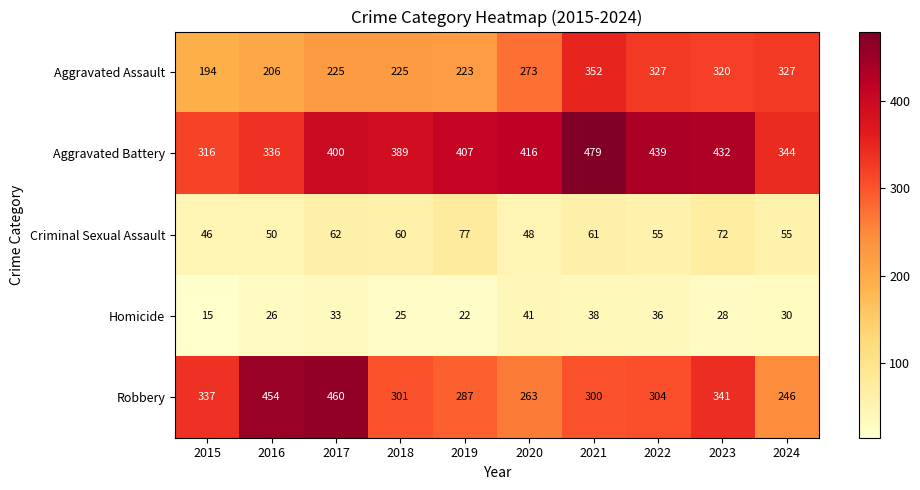

Rank the series by their maximum value, from lowest to highest.

Homicide, Criminal Sexual Assault, Aggravated Assault, Robbery, Aggravated Battery